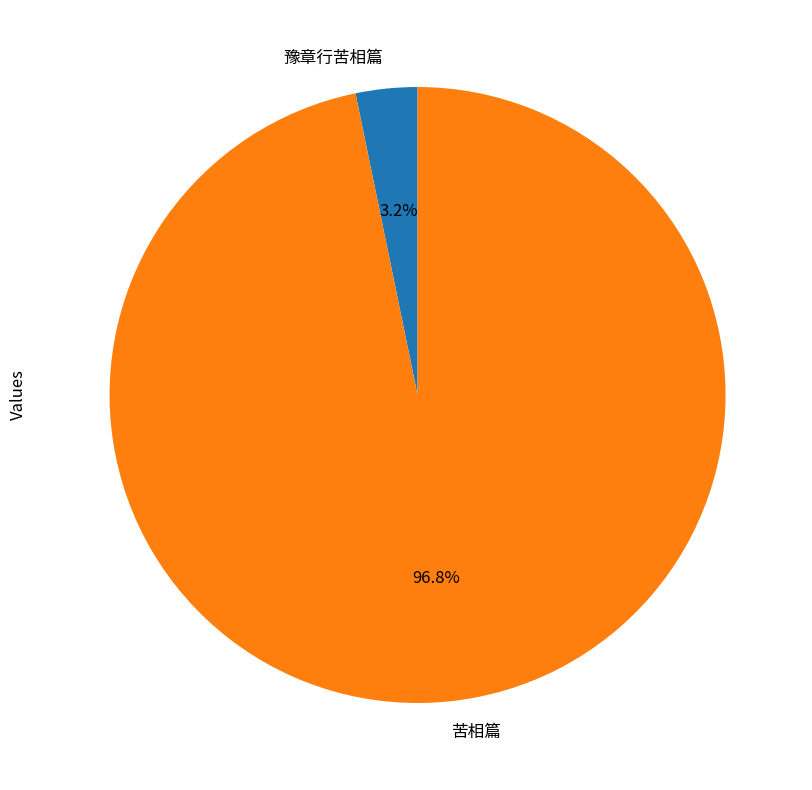

Is it true that 豫章行苦相篇 is 3% of the pie?

True